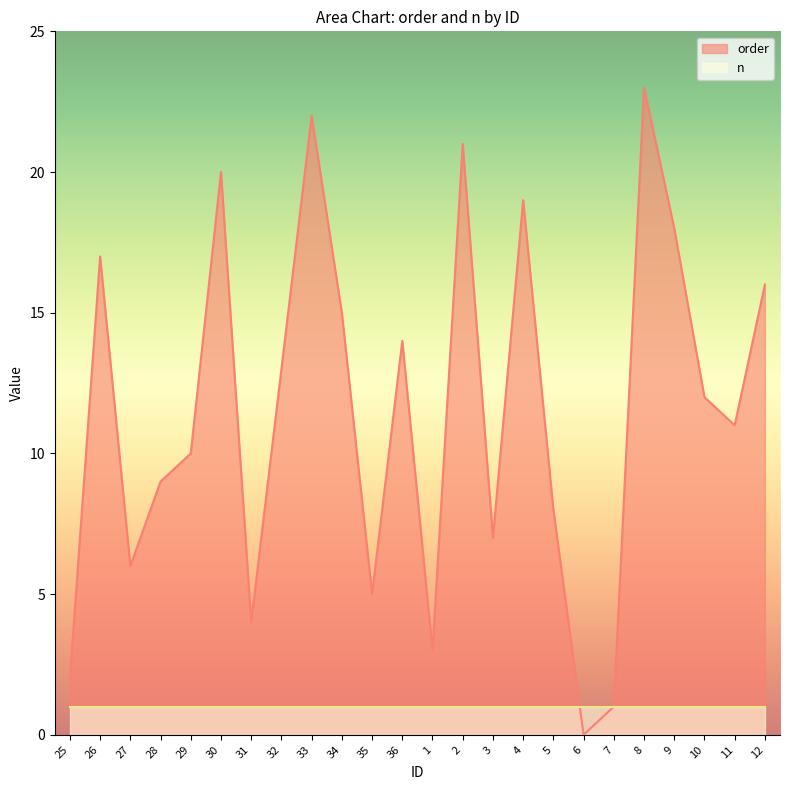

Rank the categories by value from lowest to highest.

6, 7, 25, 1, 31, 35, 27, 3, 5, 28, 29, 11, 10, 32, 36, 34, 12, 26, 9, 4, 30, 2, 33, 8